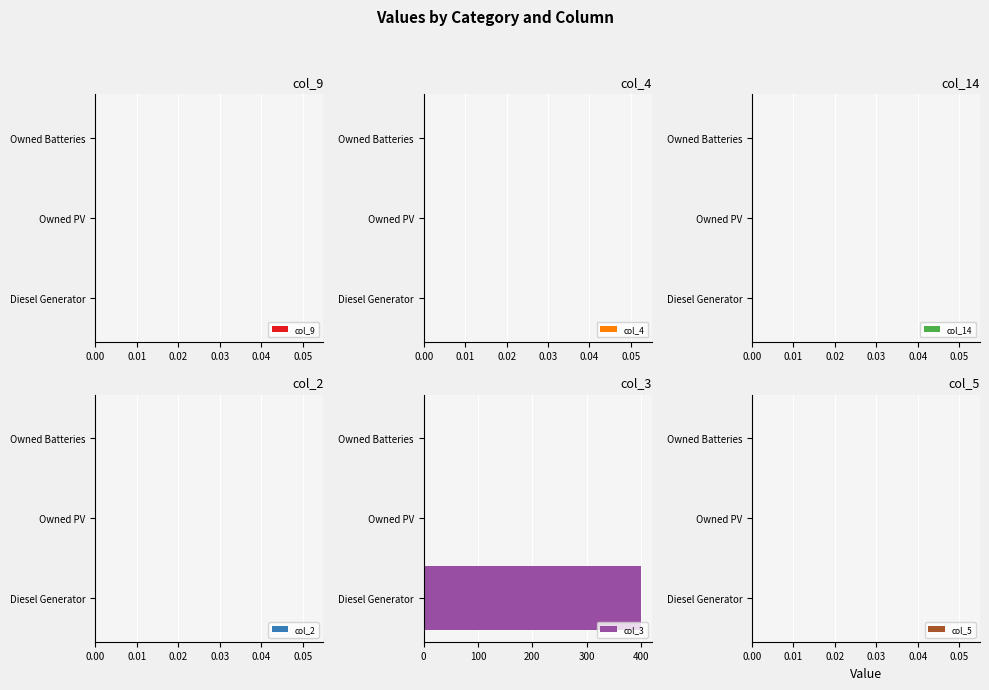

What is the maximum value shown in the chart?

400